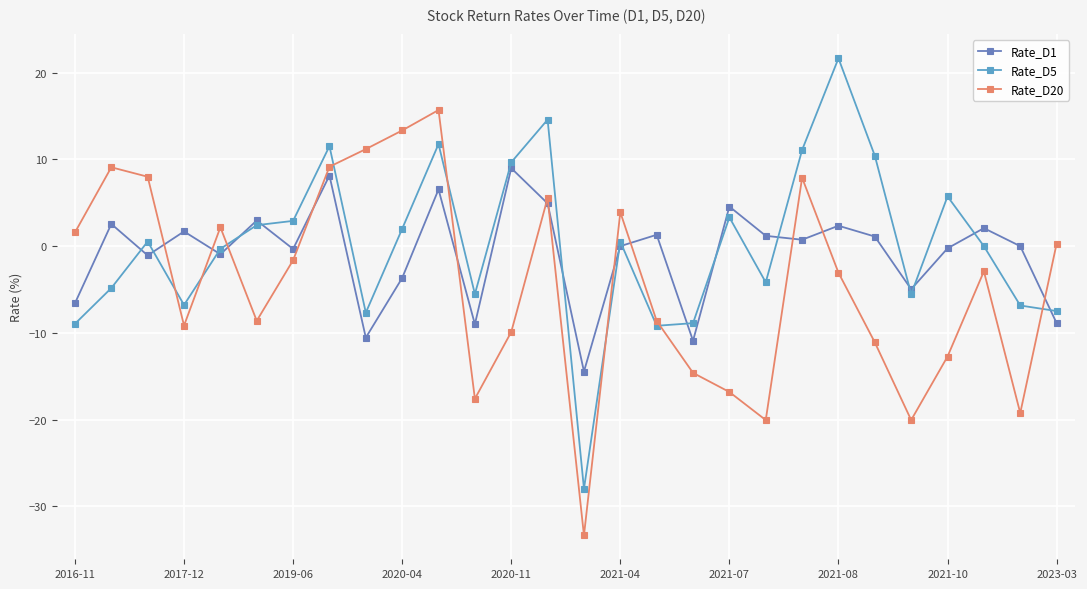

True or false: Rate_D20 has more than 0 points higher than both neighbors.

True